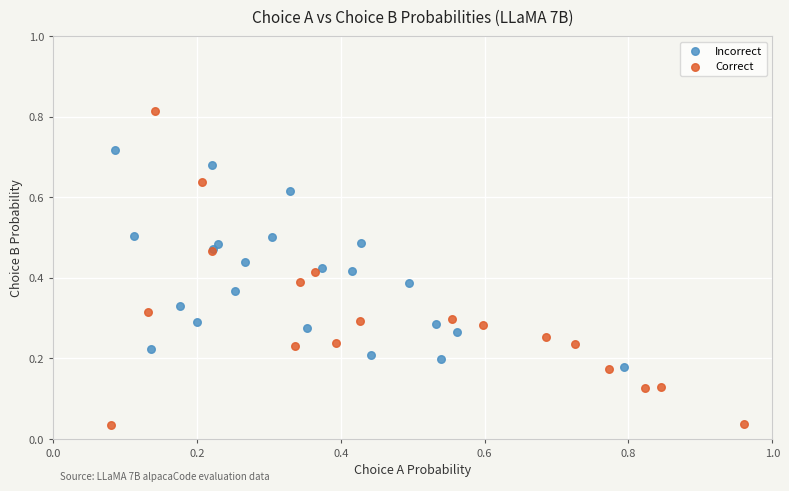

Which series contains the lowest Y value?

Correct